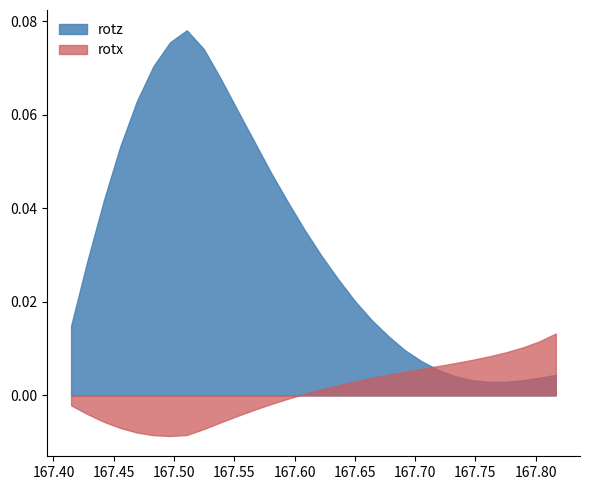

Rank the series by their average value, from highest to lowest.

rotz, rotx